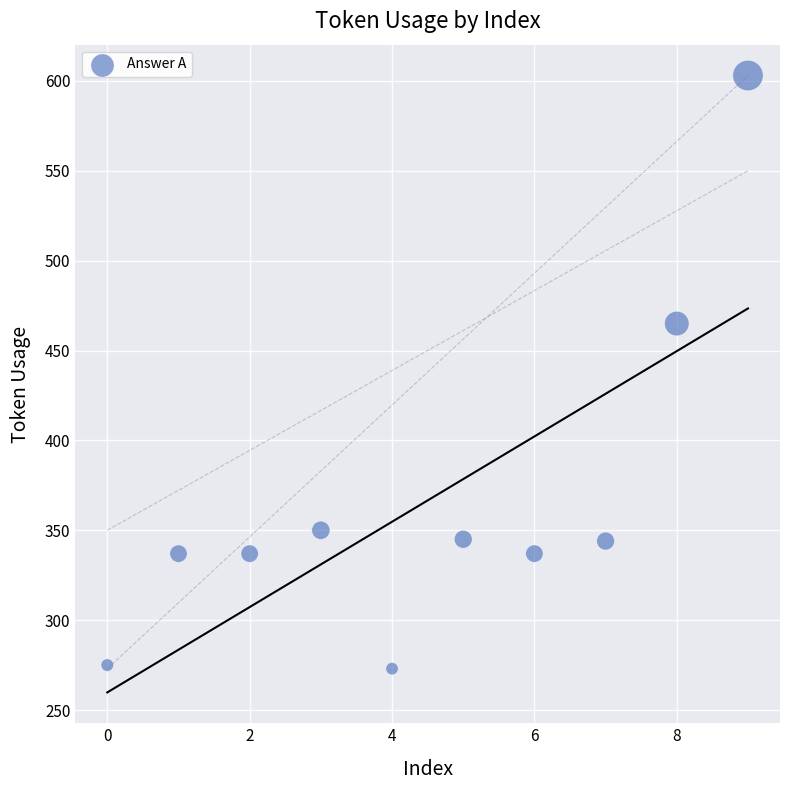

What Y value in the scatter plot is closest to 438?

465